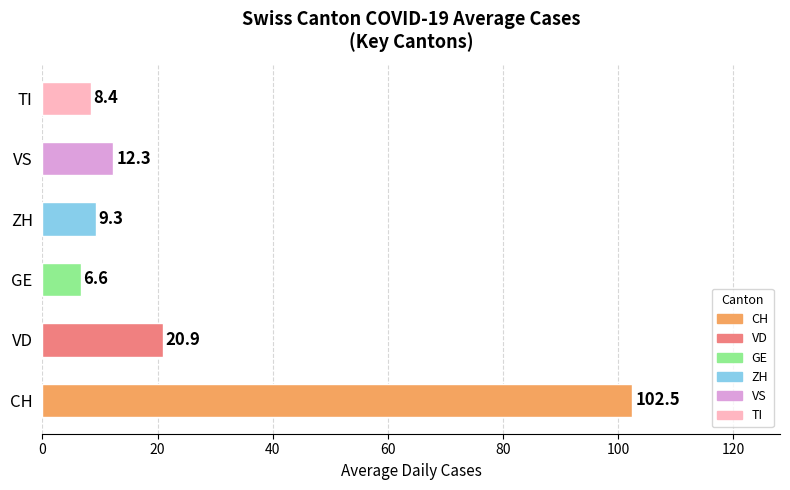

Read the value at ZH.

9.3